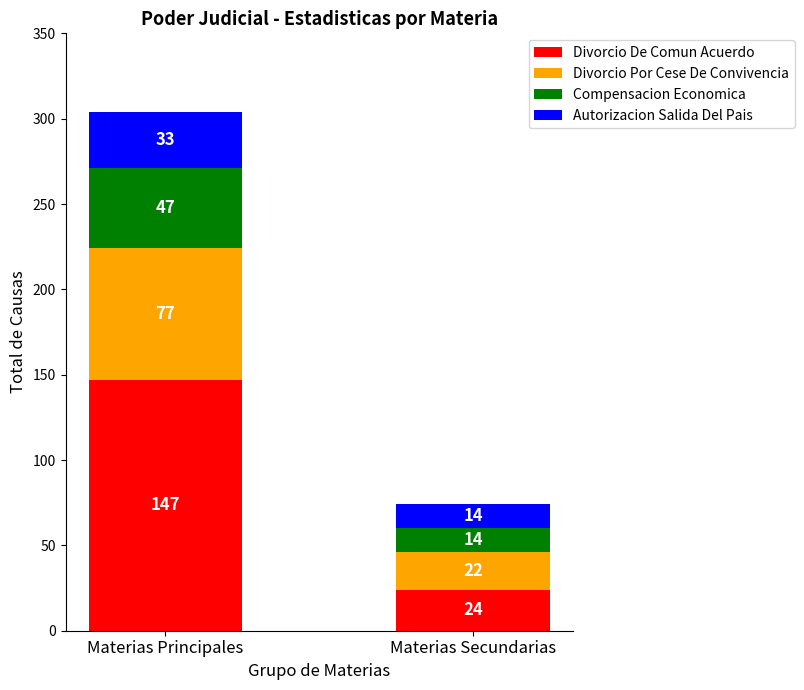

What is the approximate value of Divorcio De Comun Acuerdo at Materias Principales, to the nearest 10?

150